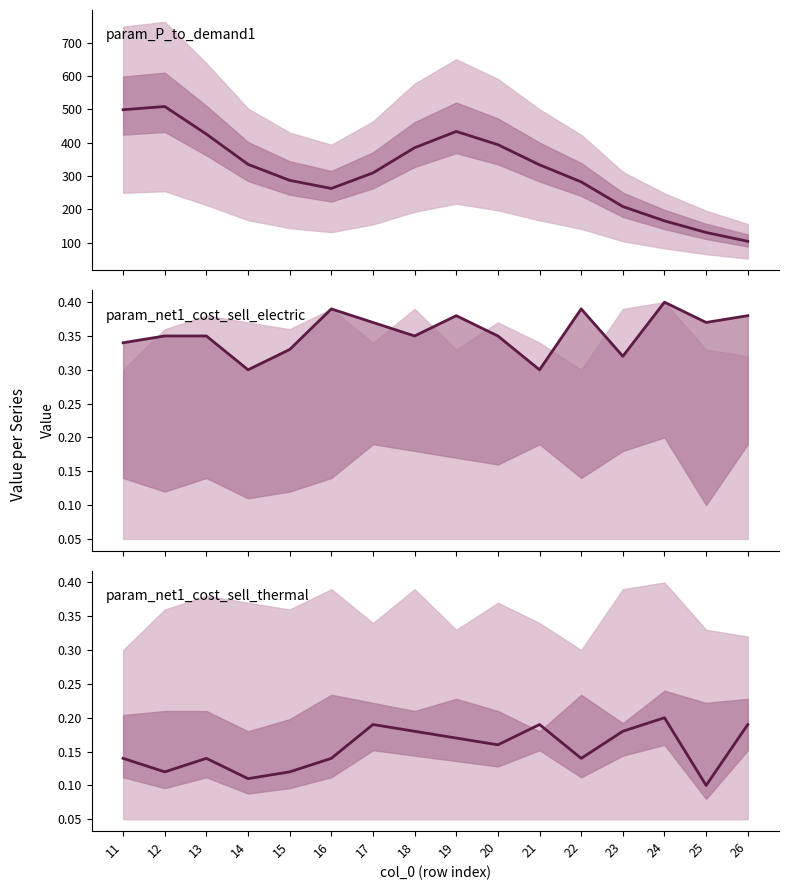

What is the sum of all param_P_to_demand1 values?

5060.4